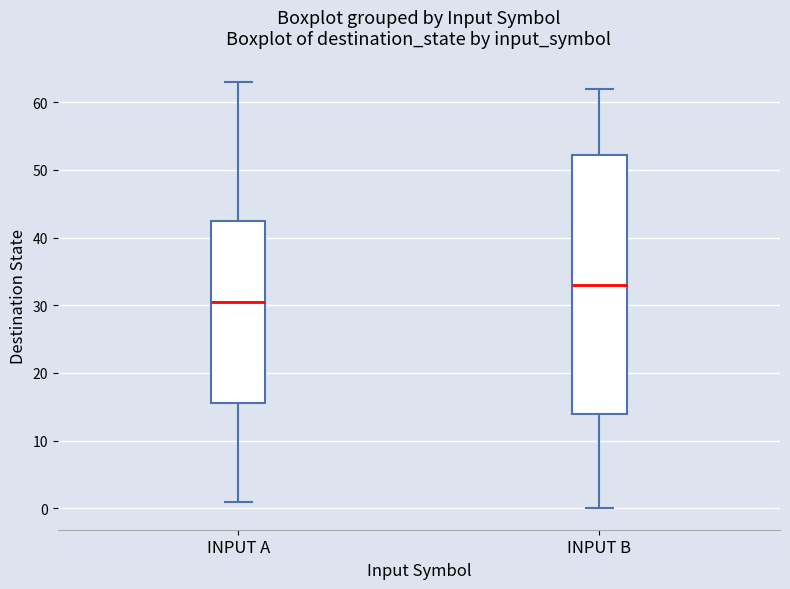

Which box's median line is the lowest?

INPUT A